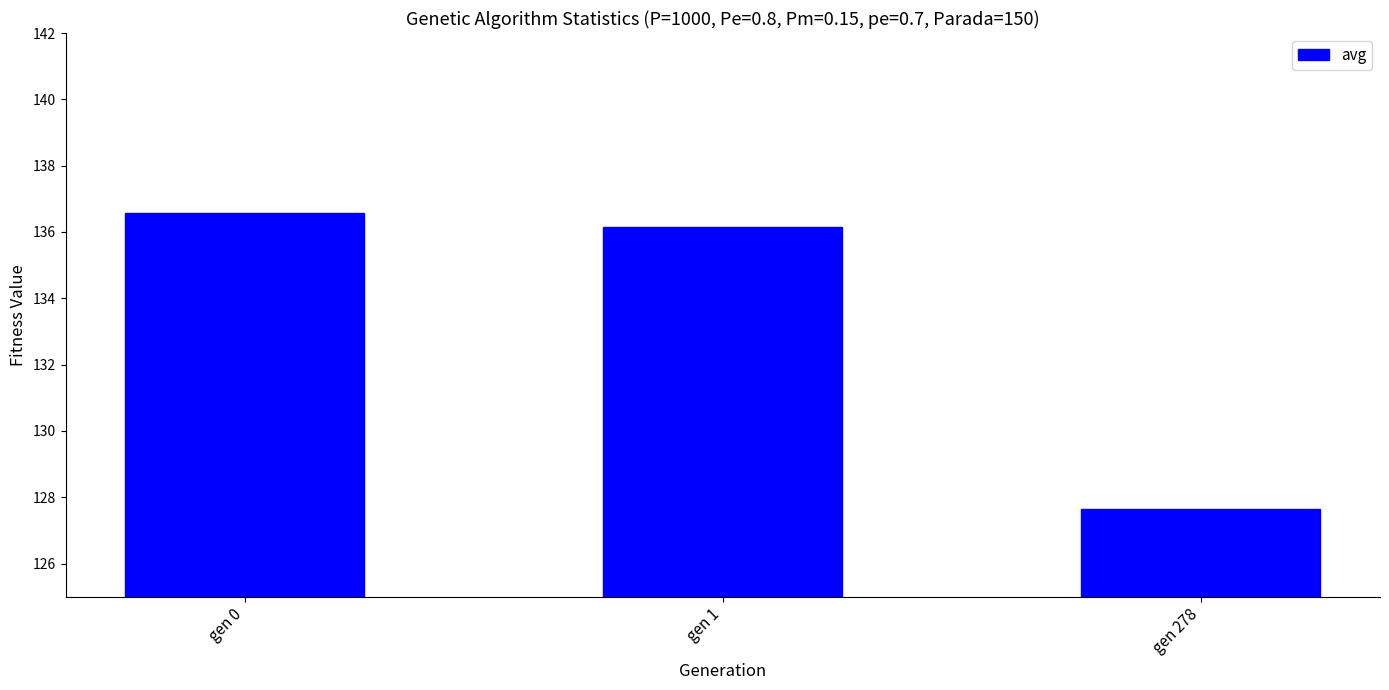

What is the change in value from gen 0 to gen 1?

-0.4